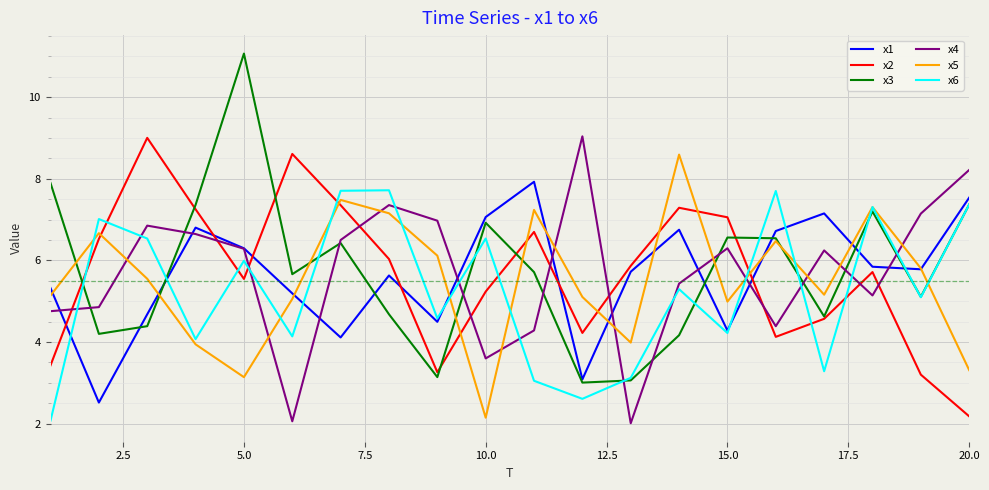

How many interior local valleys does the x6 series have?

7